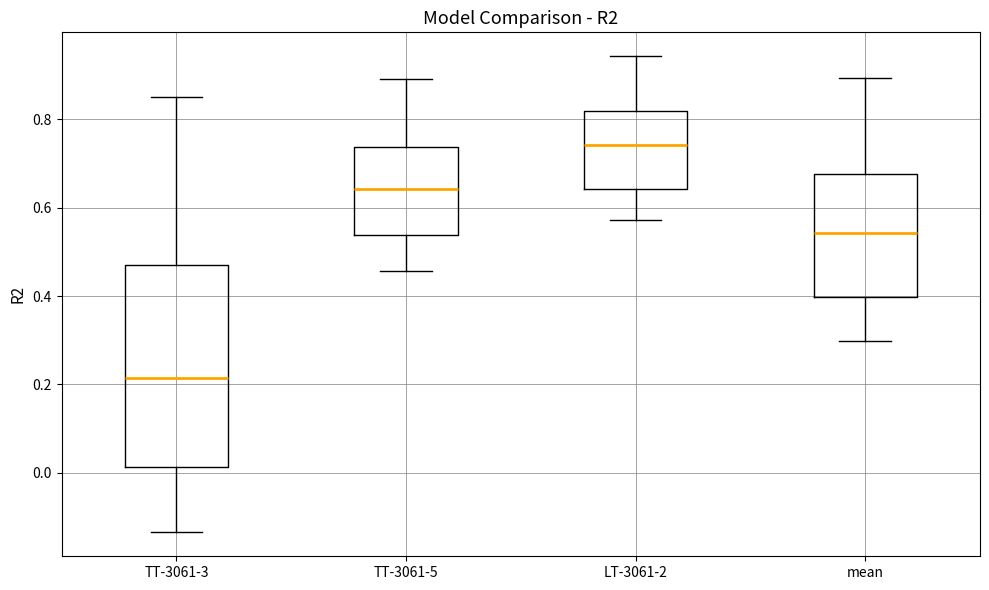

Where is the upper edge of the box for TT-3061-5 on the y-axis? The values are not printed on the chart, so give them approximately, as read against the axis.

0.74